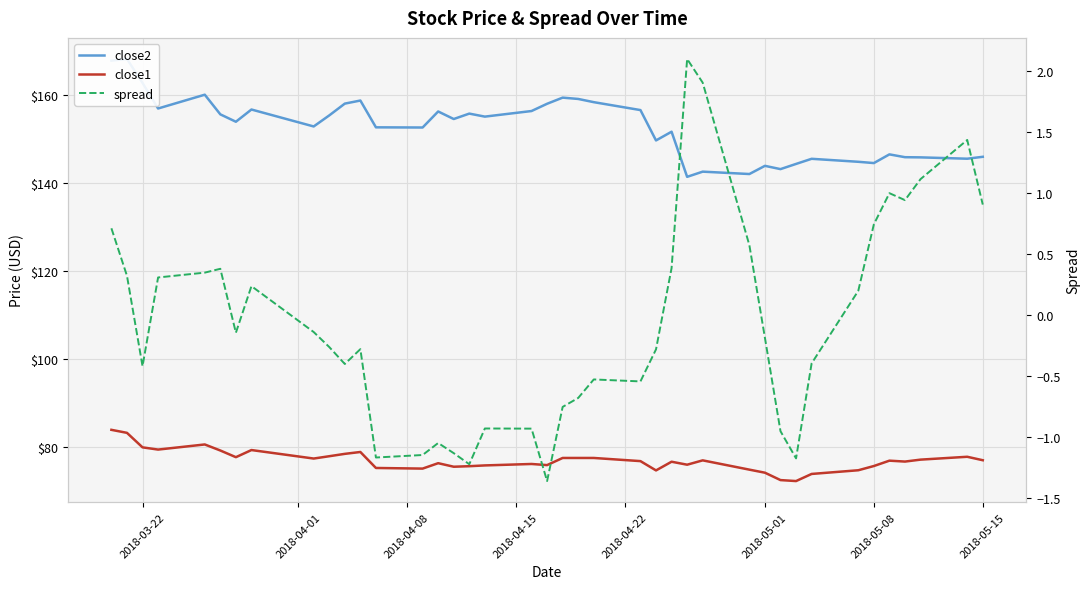

How many values in the close1 series exceed 76?

25